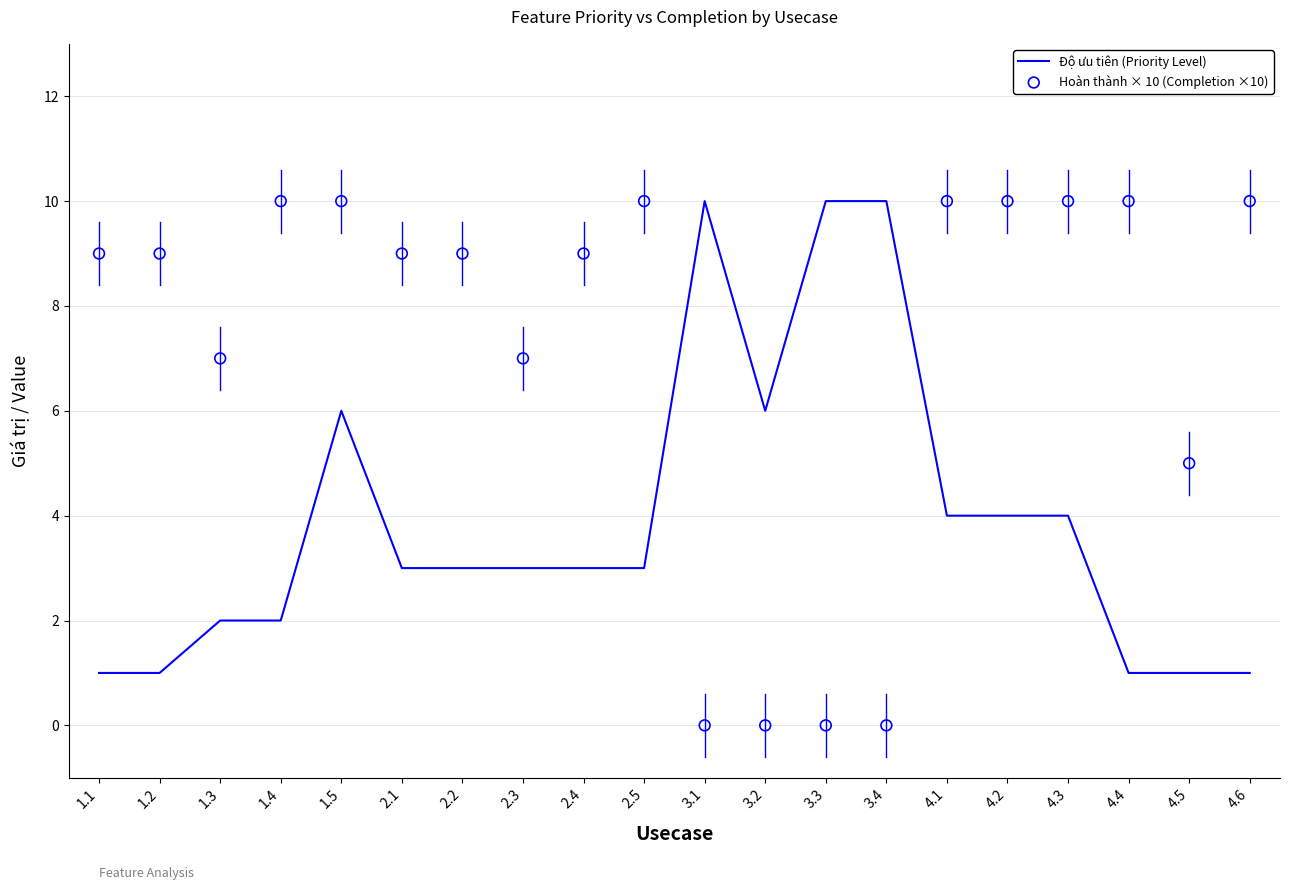

Is the value of Độ ưu tiên (Priority Level) at 2.1 greater than the value of Hoàn thành × 10 (Completion ×10) at 2.3?

No